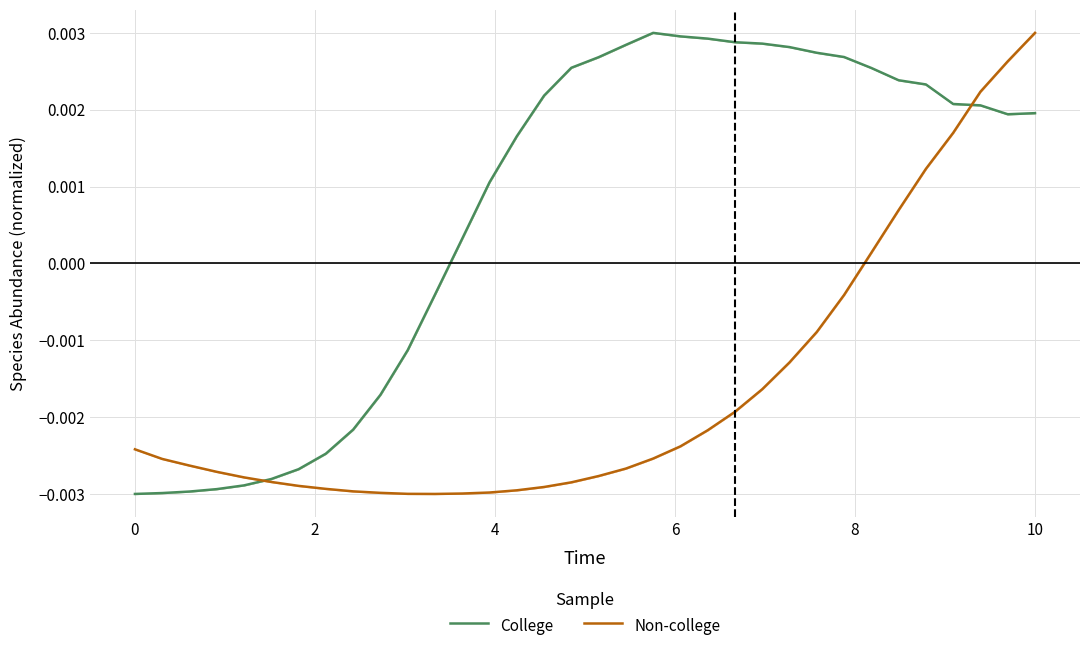

Does the chart display data point markers on the line(s)?

No